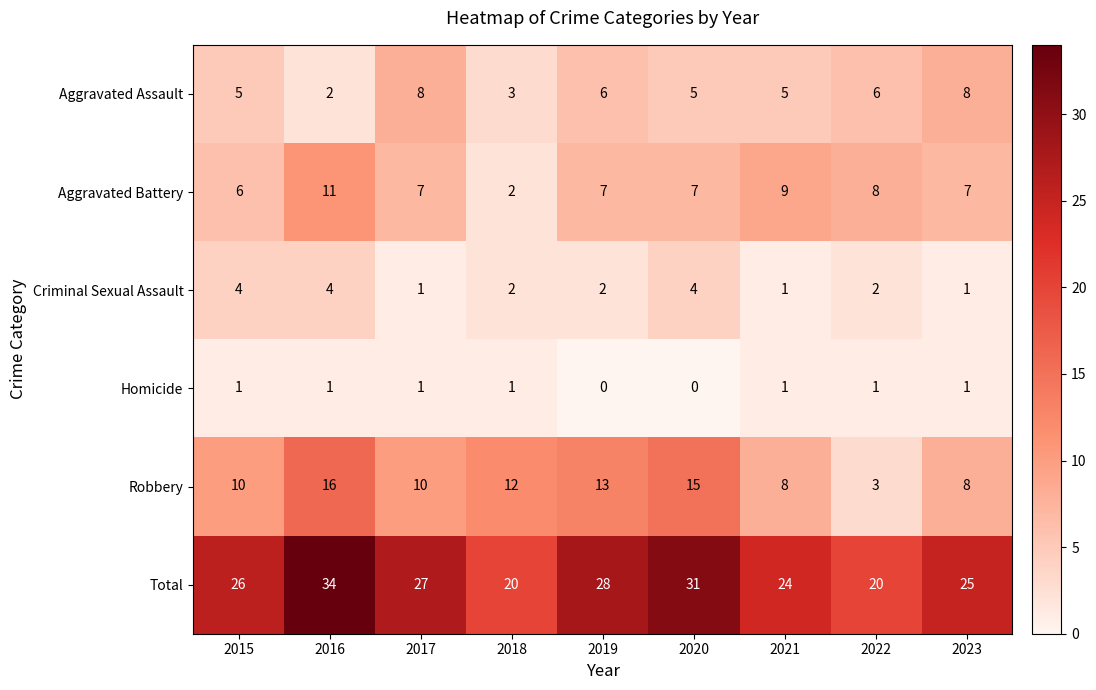

At which category is the sum across all series the highest?

2016